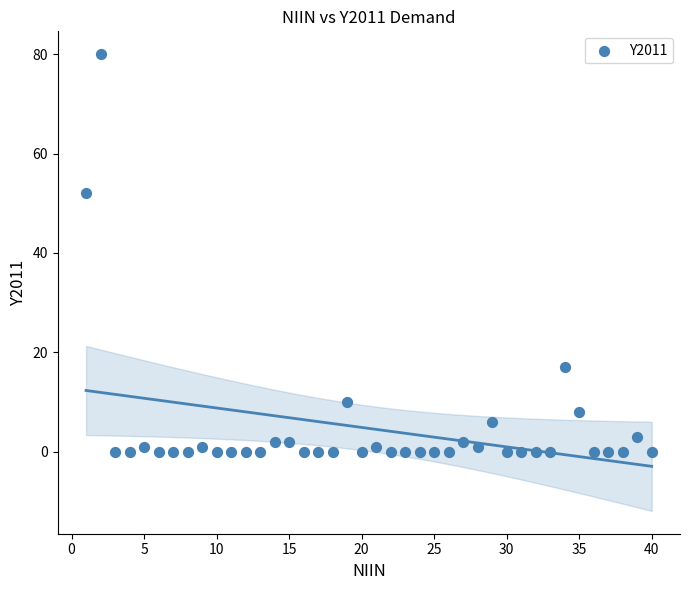

What Y value in the scatter plot is closest to 40?

52